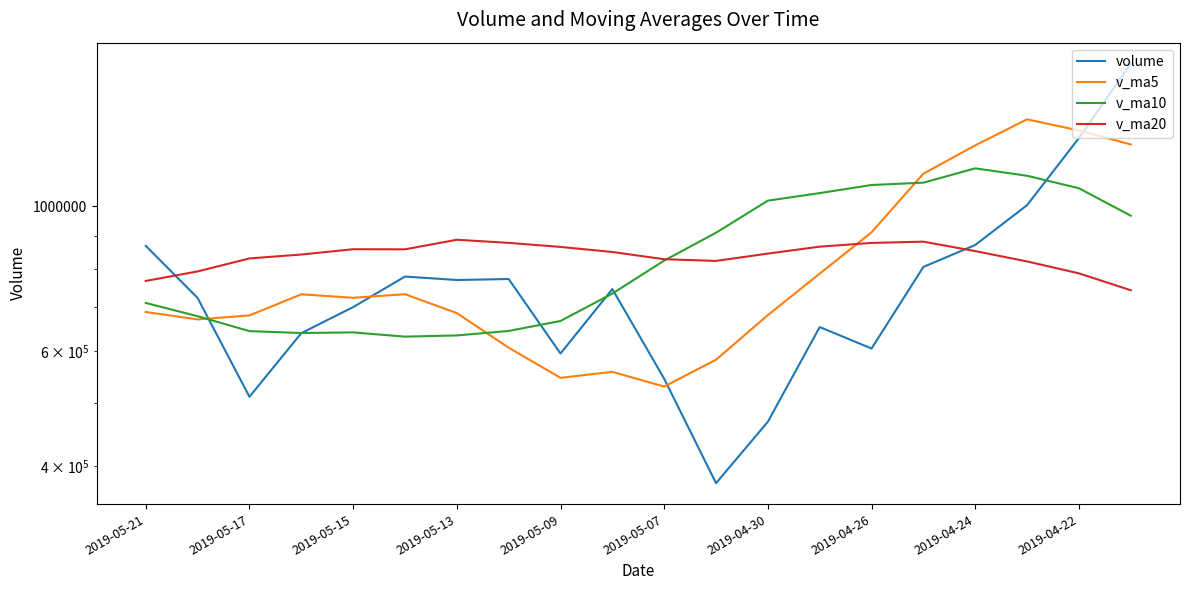

Is it true that volume equals 873580.9 at 2019-05-07?

False